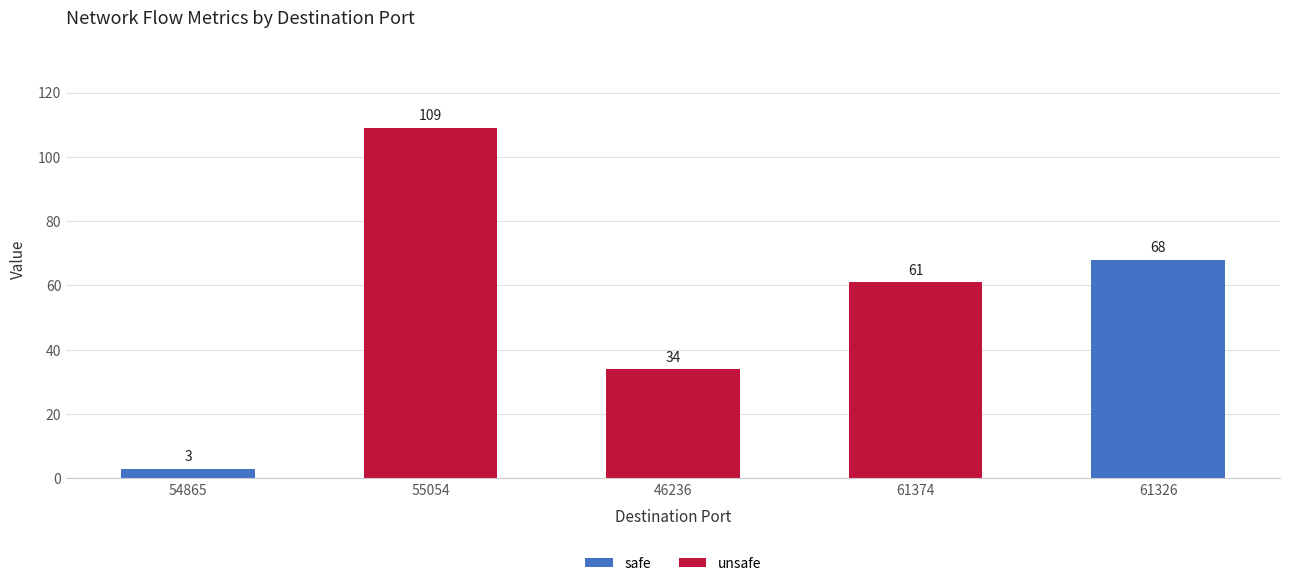

Which category has the lowest value across all series?

54865